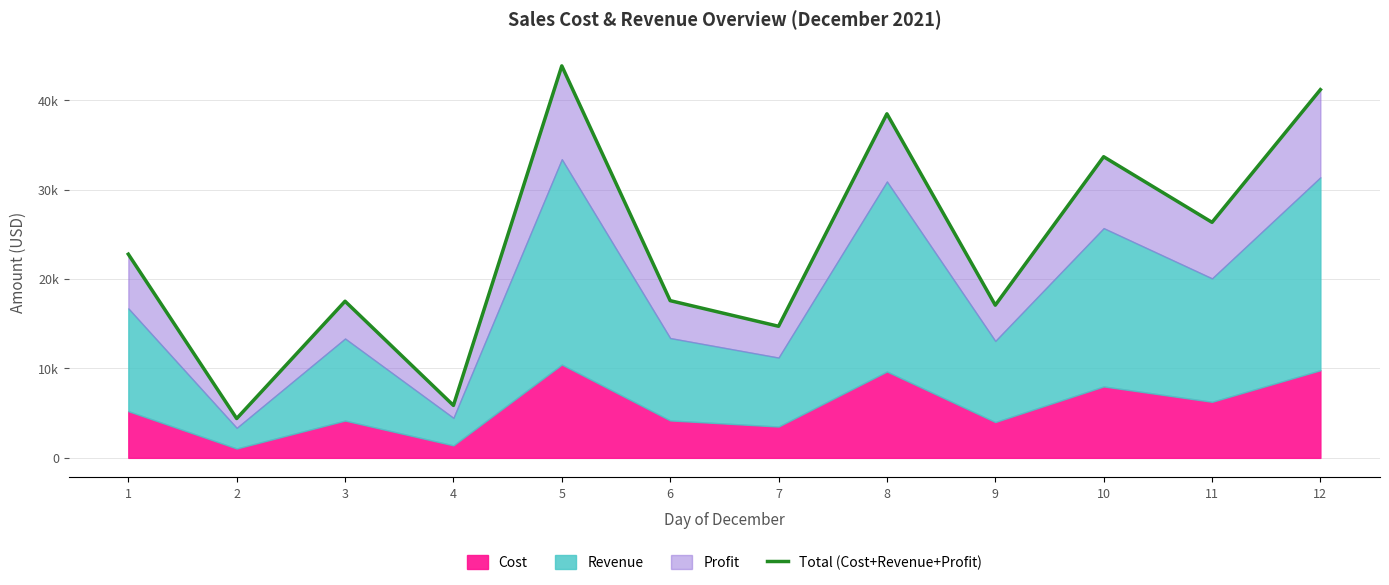

What is the average value?

23632